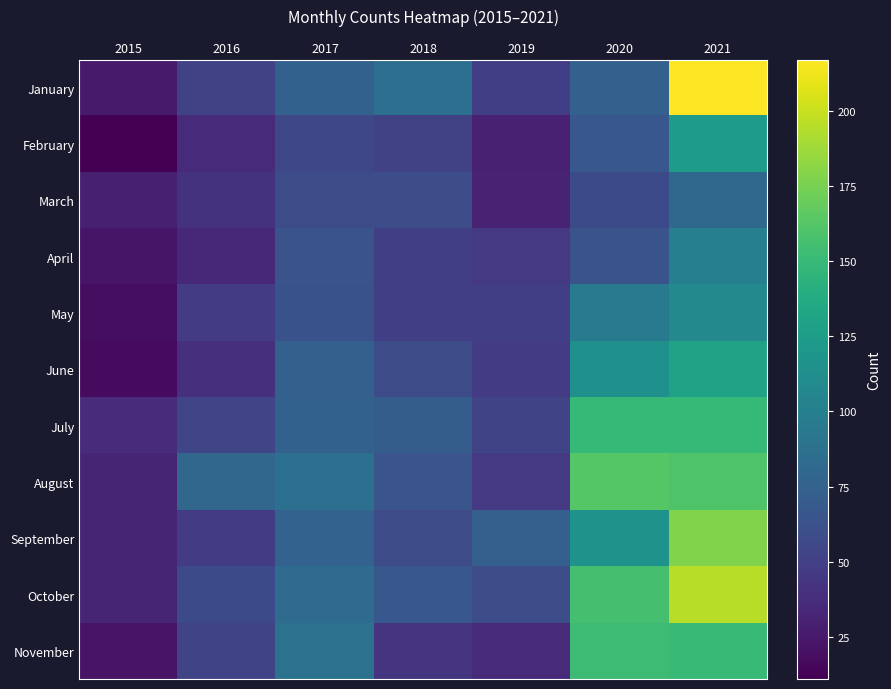

True or false: July has a value of 46 at 2018.

False